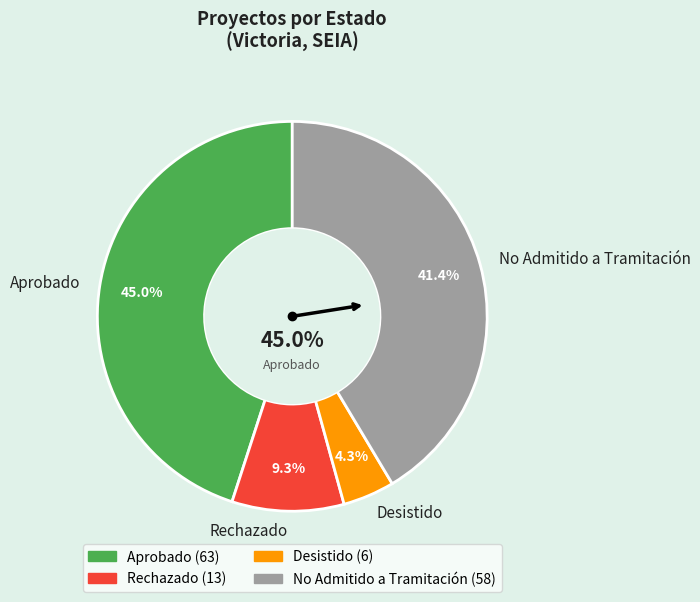

True or false: Rechazado accounts for 1% of the total.

False